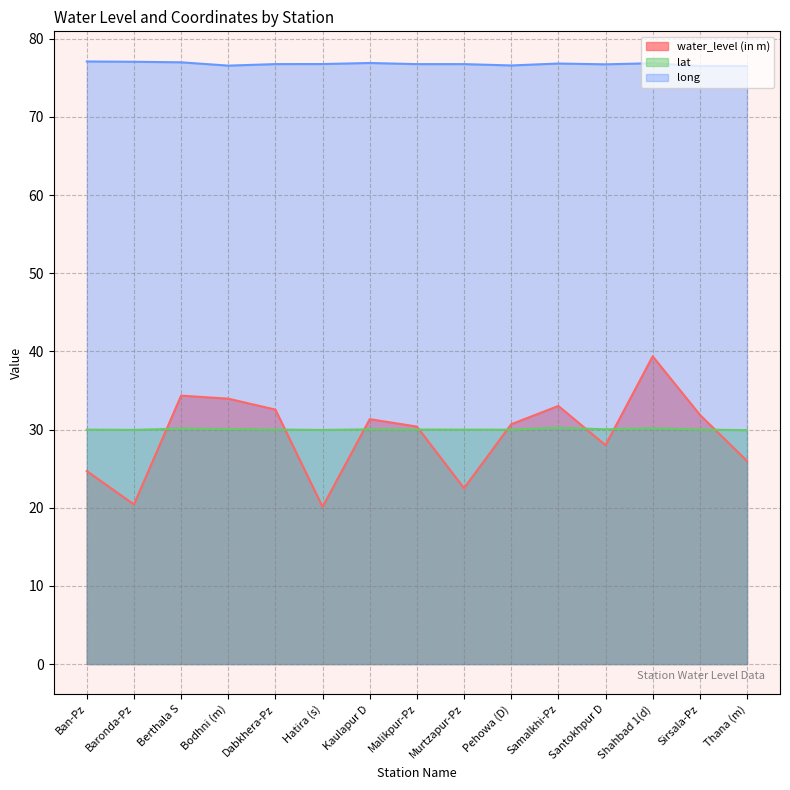

Reading left to right, list all the values displayed in this chart.

water_level (in m): 24.7	20.4	34.3	34.0	32.5	20.1	31.3	30.4	22.5	30.7	33.0	28.0	39.4	31.9	26.0
lat: 30.0	30.0	30.1	30.1	30.0	29.9	30.0	30.0	30.0	30.0	30.2	30.0	30.2	30.0	29.9
long: 77.1	77.1	77.0	76.6	76.8	76.8	76.9	76.8	76.8	76.6	76.8	76.7	76.9	76.5	76.5